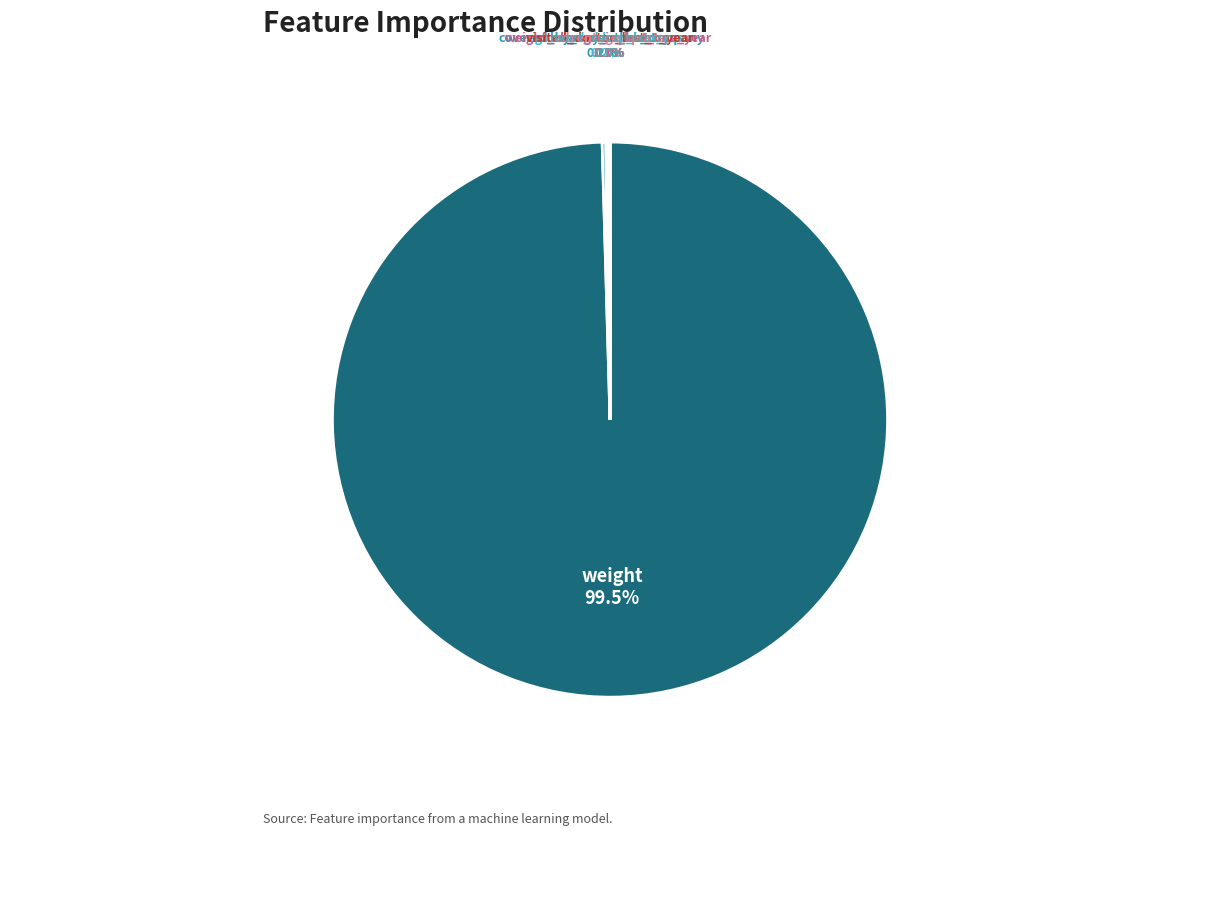

What is the largest slice in the pie chart?

weight